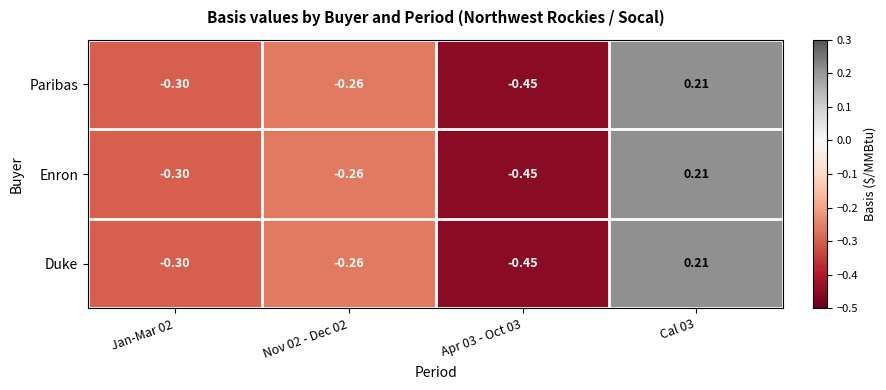

At which category is the sum across all series the highest?

Cal 03